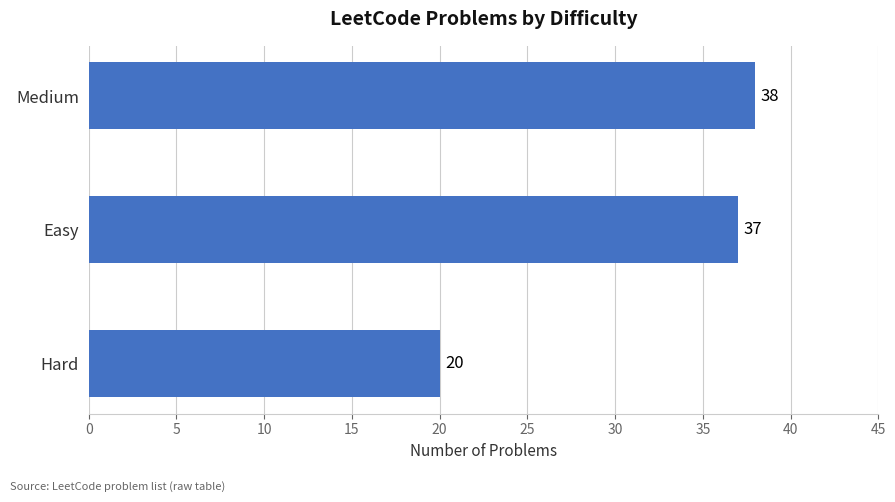

What position from the bottom is Medium?

3